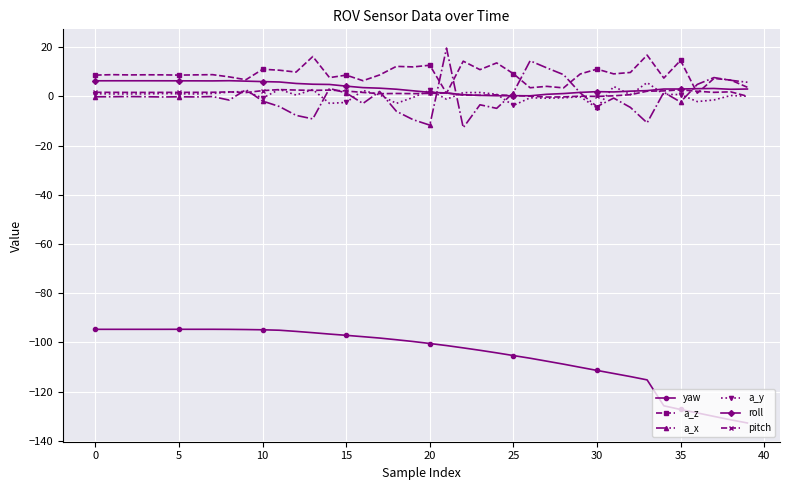

Count the number of categories in the chart.

40